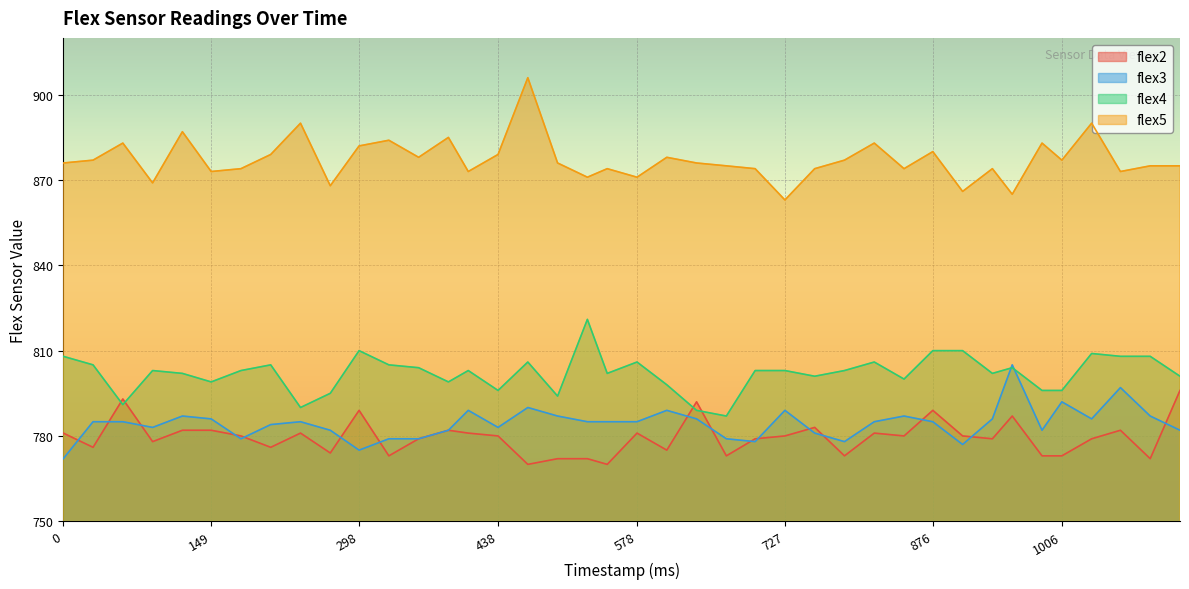

How many values in the flex2 series are below 780?

19